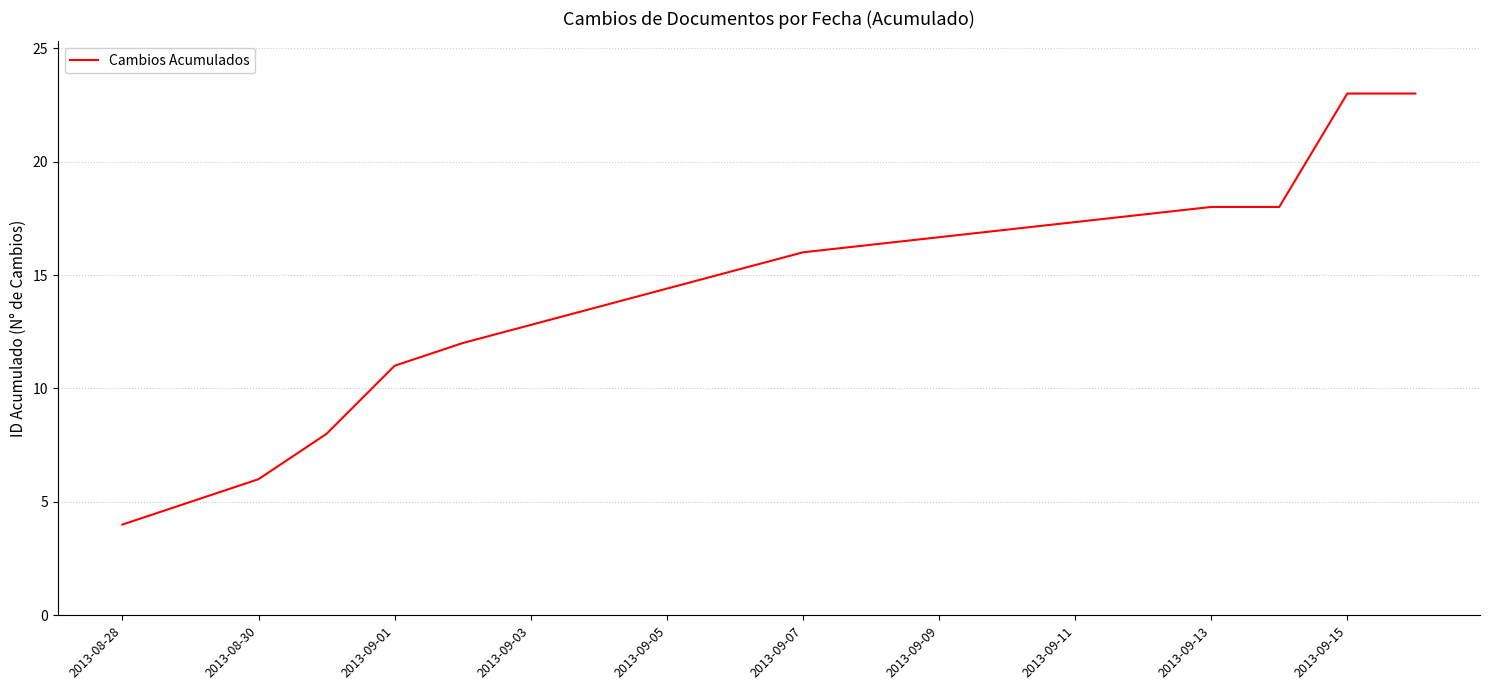

What is the minimum value shown in the chart?

4